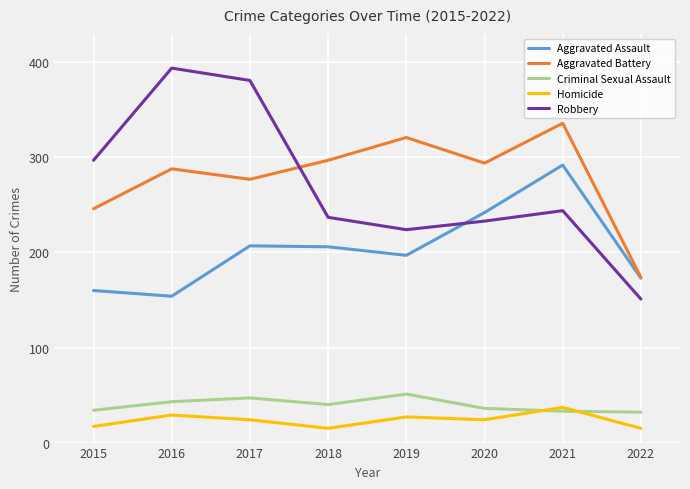

How many categories are shown in the chart?

8